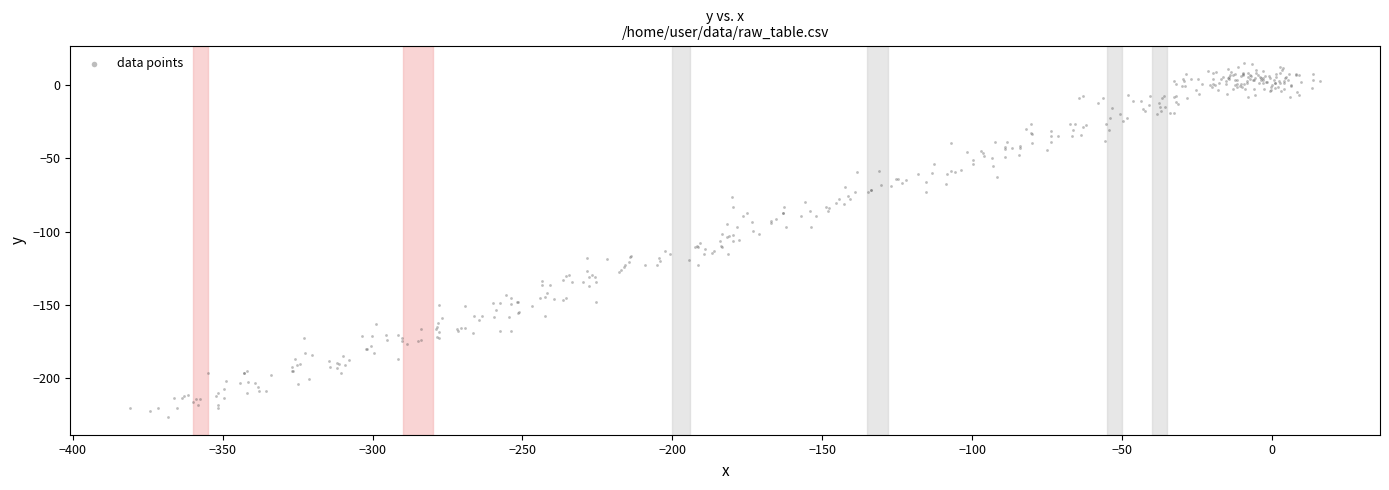

What is the range of X values (max minus min)?

397.2